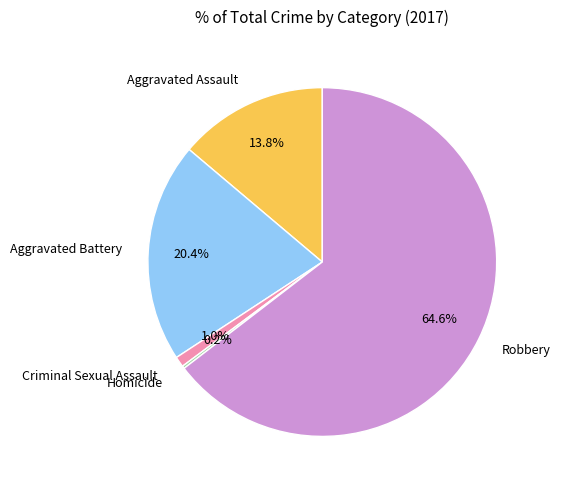

What percentage is the Aggravated Assault slice, to the nearest percent?

14%